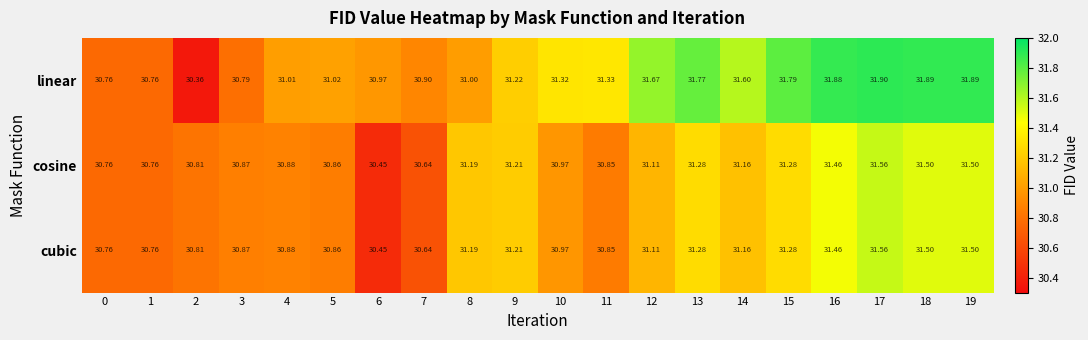

Count the number of categories in the chart.

20